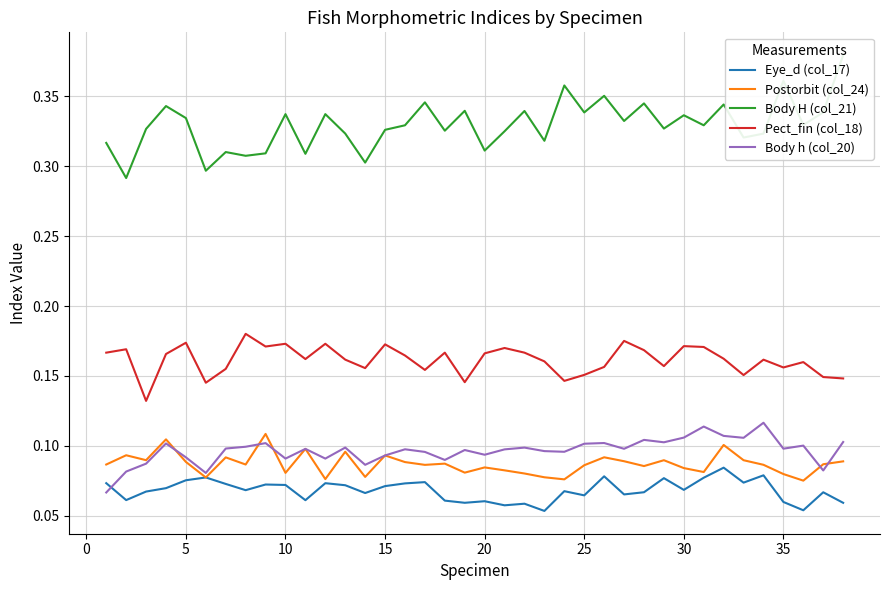

How many interior local peaks does the Eye_d (col_17) series have?

12